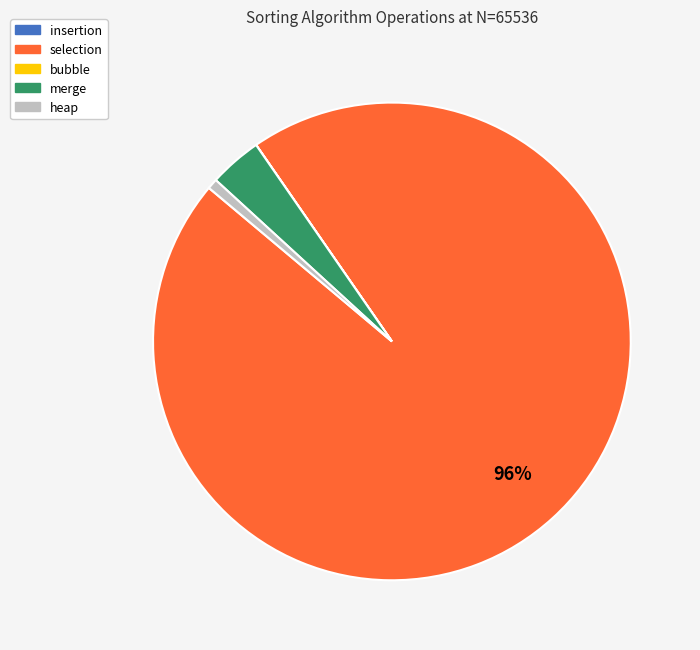

To the nearest percent, what is the average slice percentage?

20%